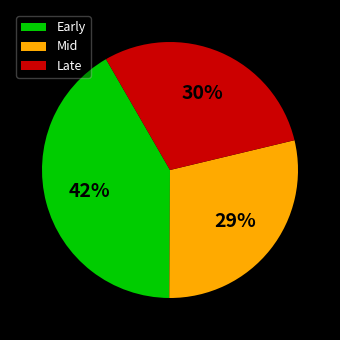

Does any single category account for the majority?

No